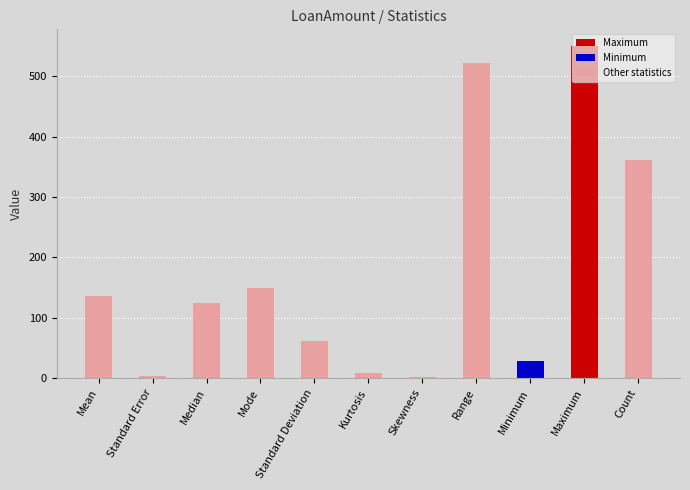

What is the approximate value at Skewness?

2.2